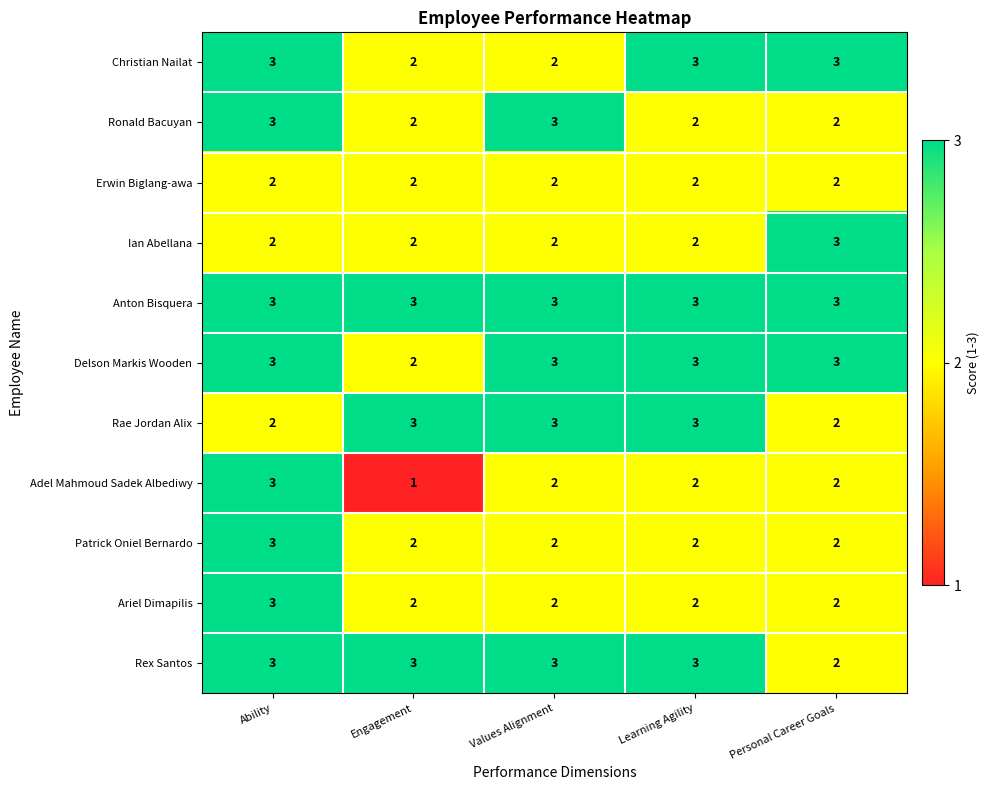

At which label does Adel Mahmoud Sadek Albediwy first exceed 2?

Ability